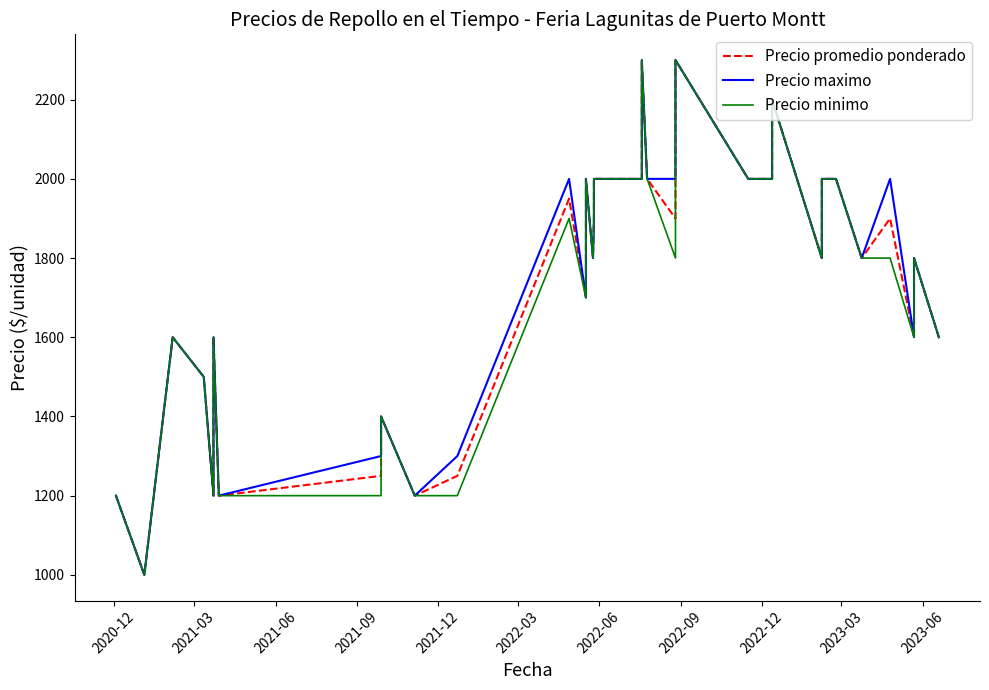

Count the number of data series in this chart.

3